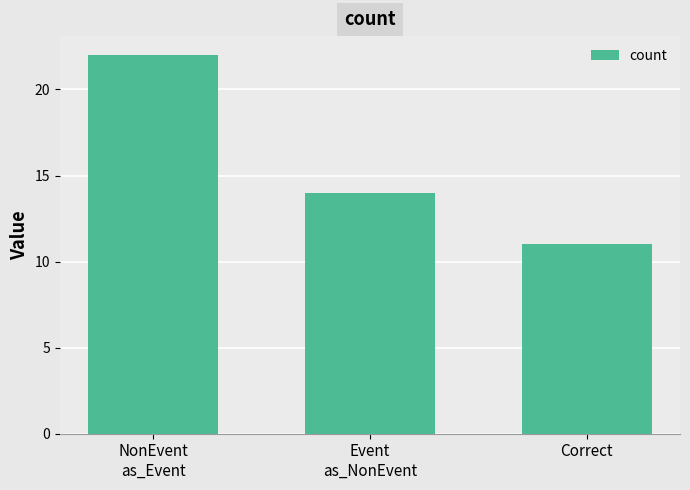

Reading left to right, transcribe all the data shown in this chart.

22	14	11